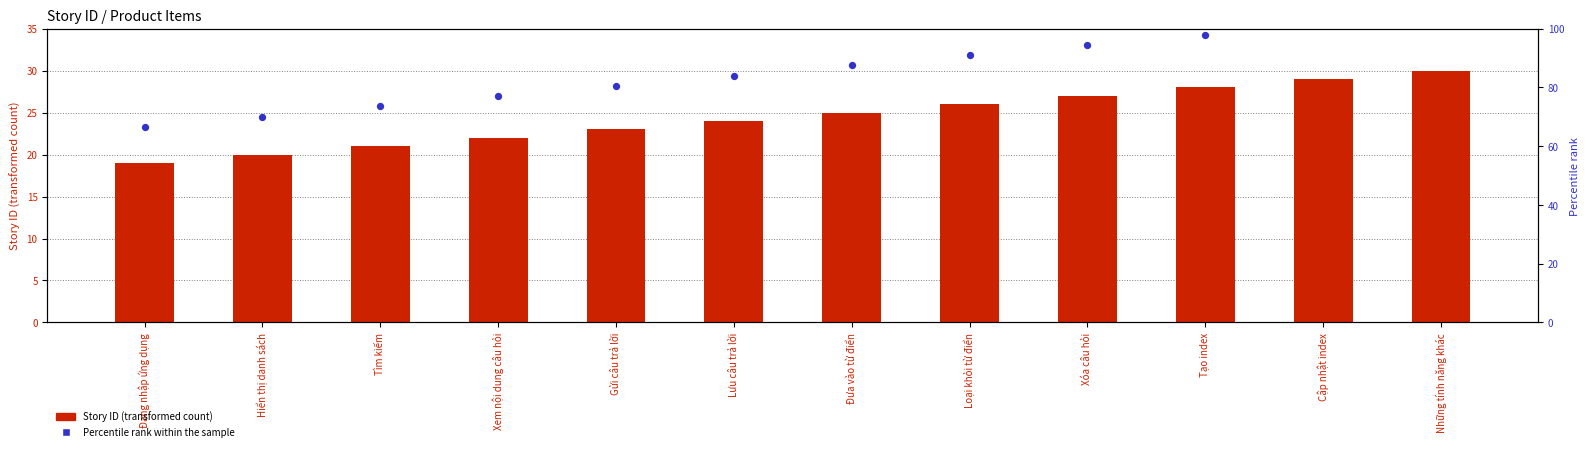

Is the value of Percentile rank within the sample at Cập nhật index greater than the value of Story ID at Lưu câu trả lời?

Yes